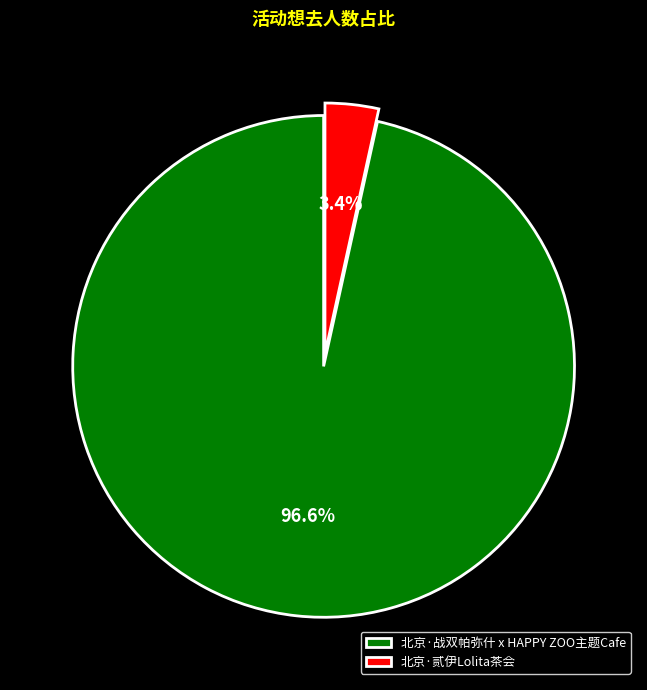

How many slices are in this pie chart?

2